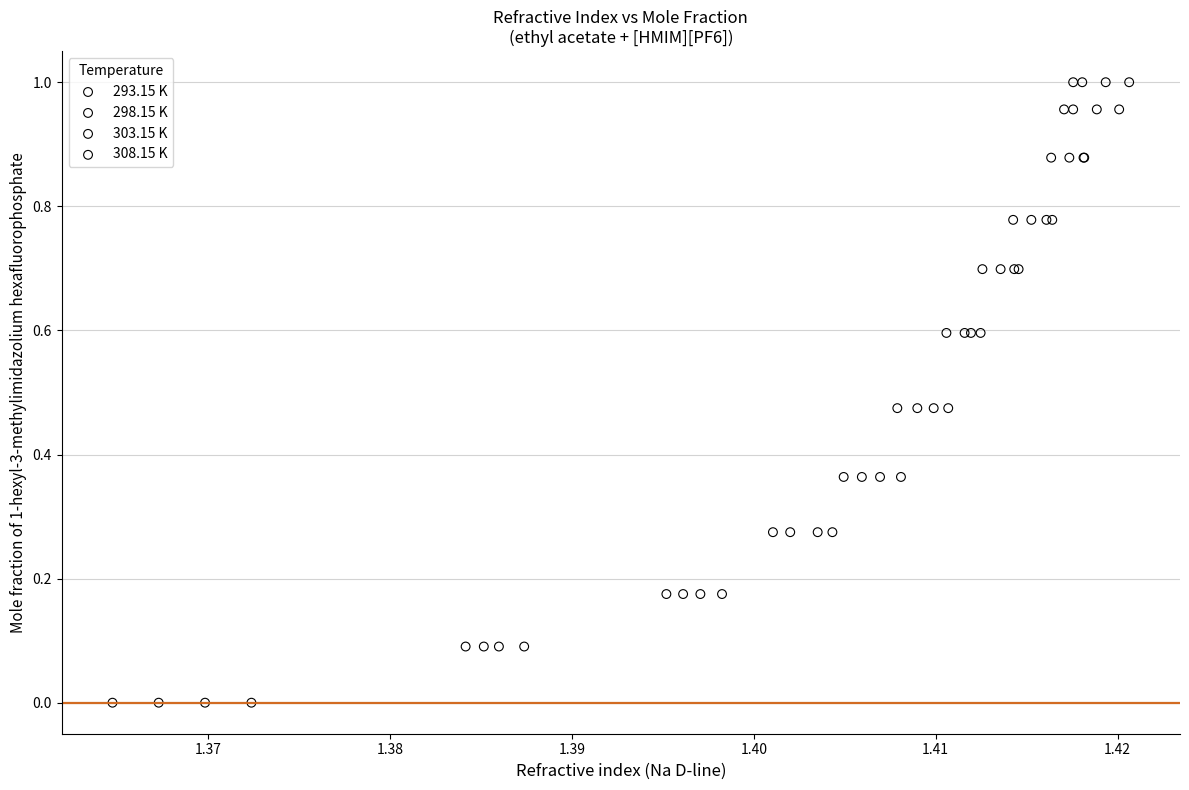

What are all the series names shown in the legend?

293.15 K, 298.15 K, 303.15 K, 308.15 K